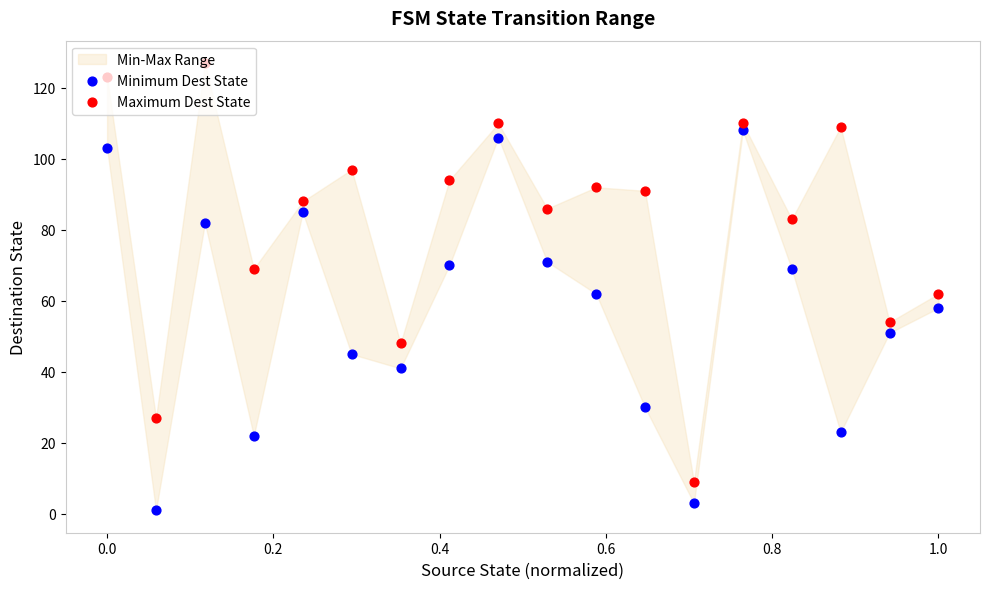

Is the value of Minimum Dest State at 0.0 greater than the value of Maximum Dest State at 16?

No